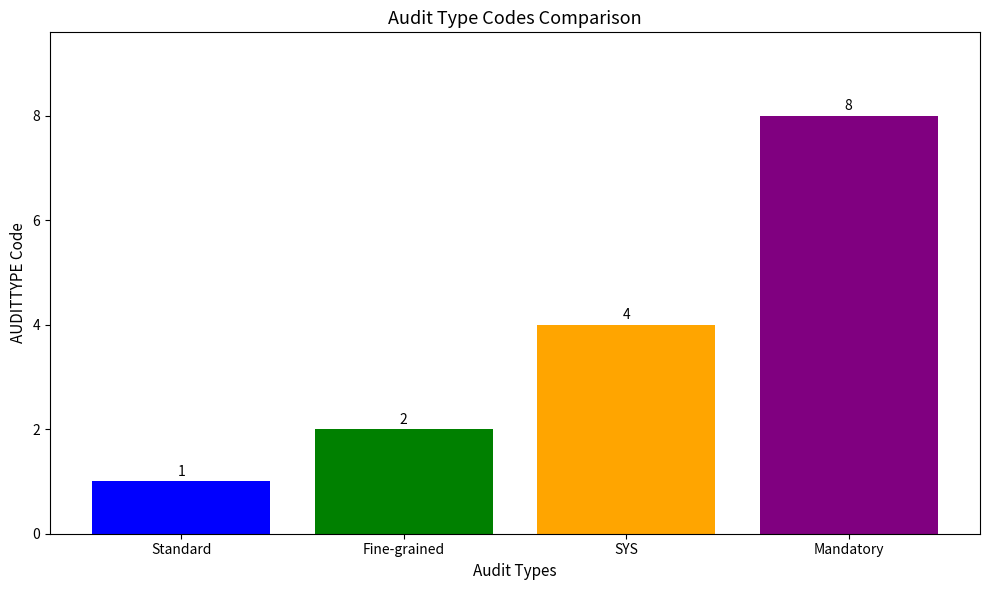

Count the number of categories in the chart.

4